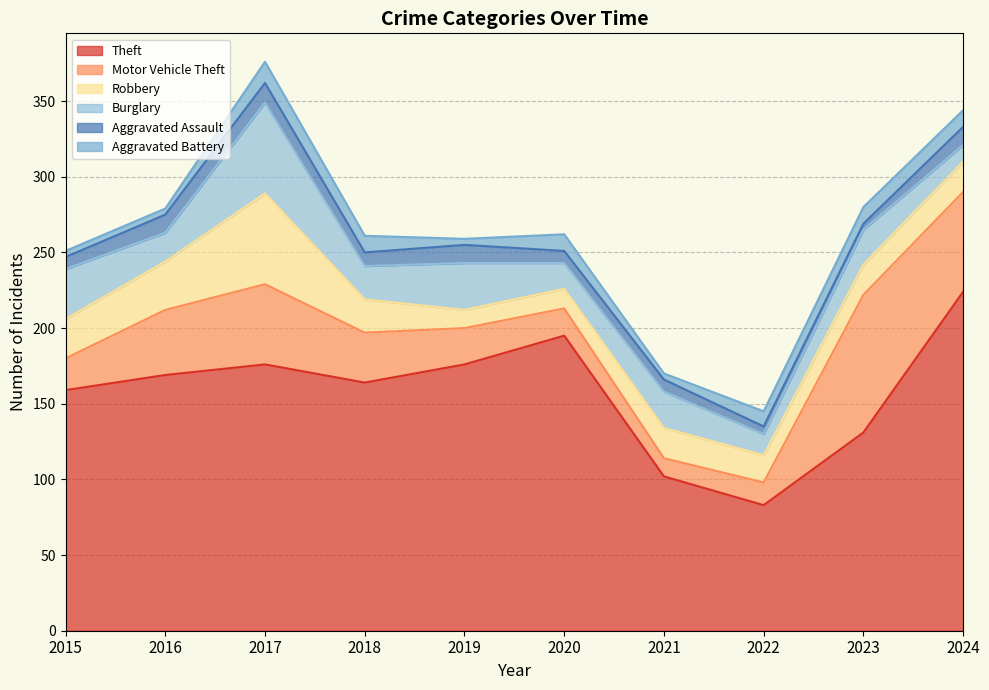

What is the value of the Theft point at the 9th from the left?

131